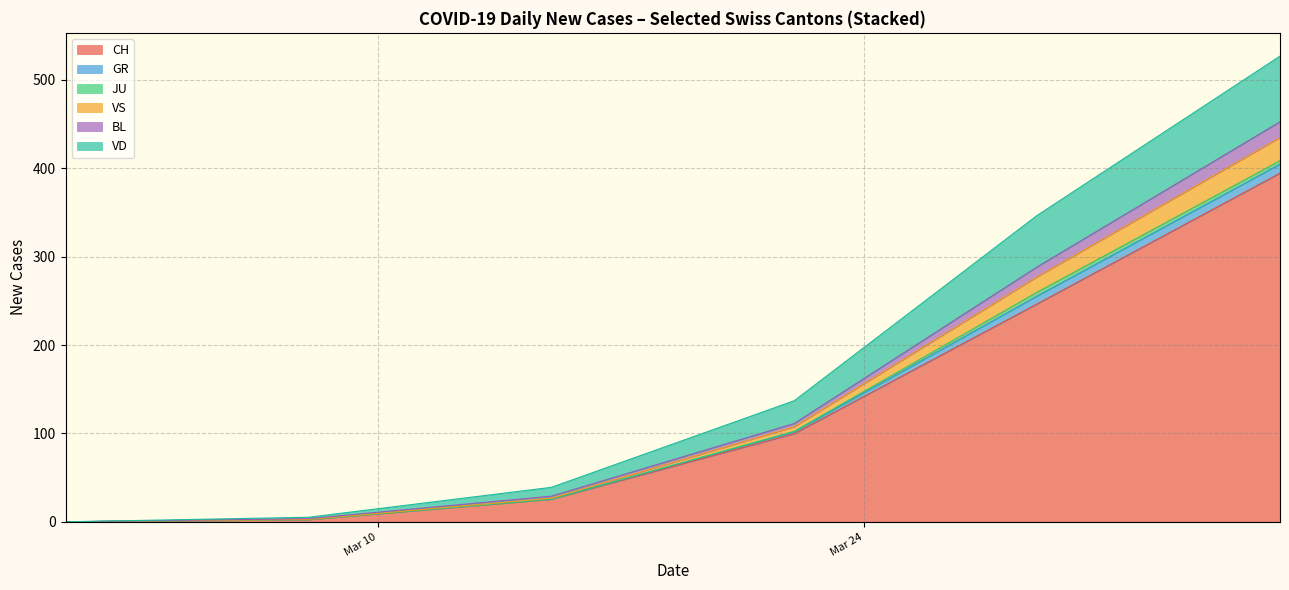

What is the difference between the maximum and minimum values in the CH series?

394.5